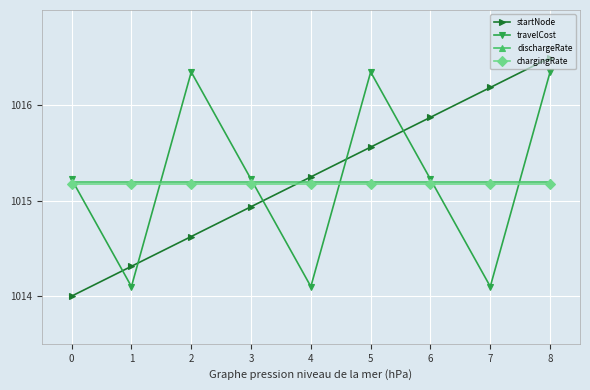

Where is the first local maximum for travelCost?

2